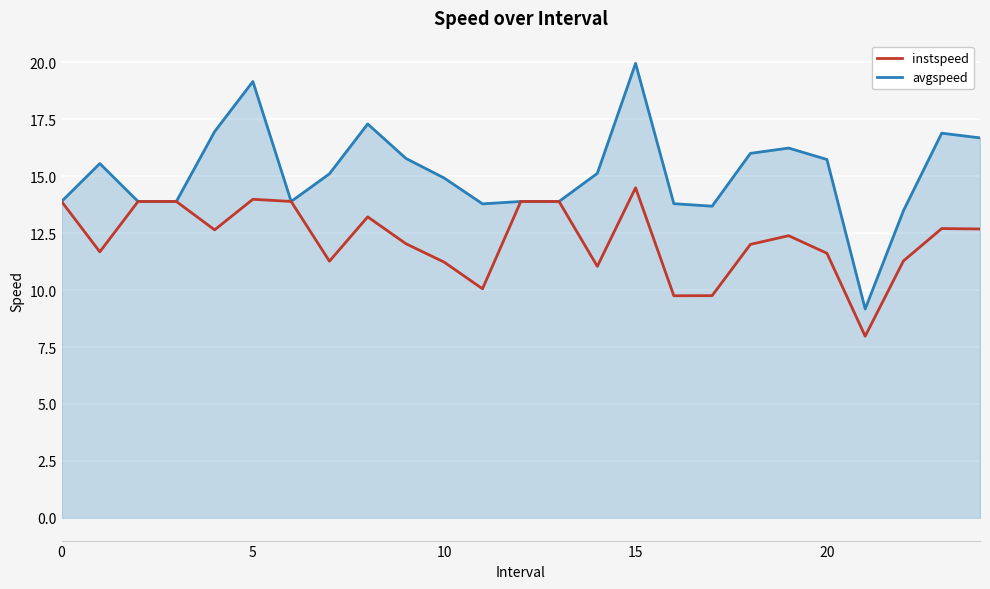

Which series has the largest total across all categories?

avgspeed